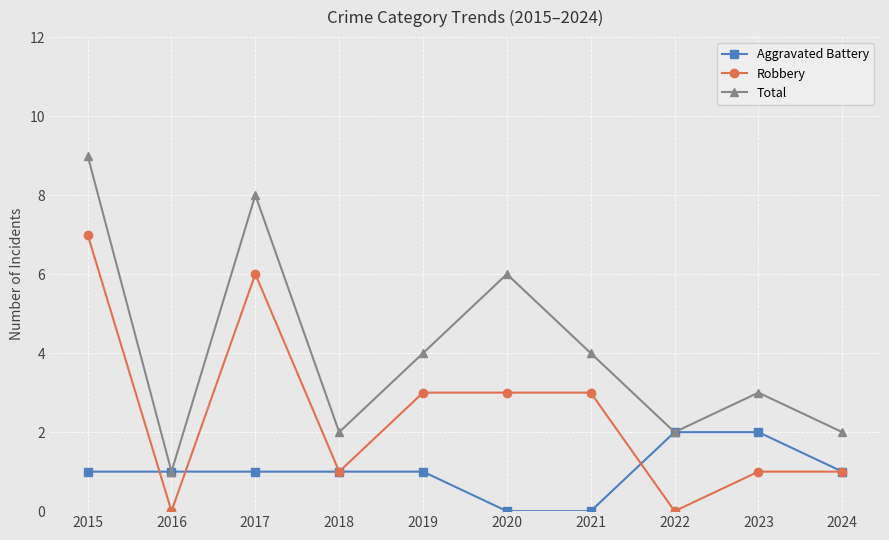

What is the highest value of the Robbery series?

7